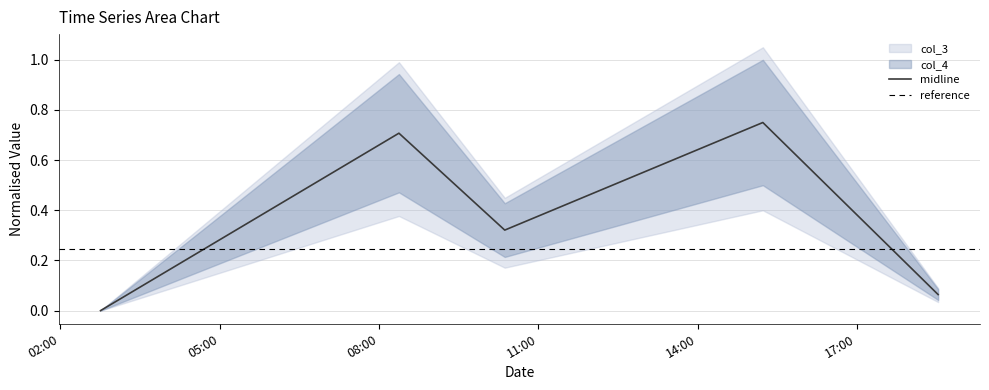

Reading left to right, what are all the values shown in this chart?

2021-08-01 02:45:27=0.0	2021-08-01 08:22:36=0.7	2021-08-01 10:22:10=0.3	2021-08-01 15:13:47=0.8	2021-08-01 18:31:50=0.1